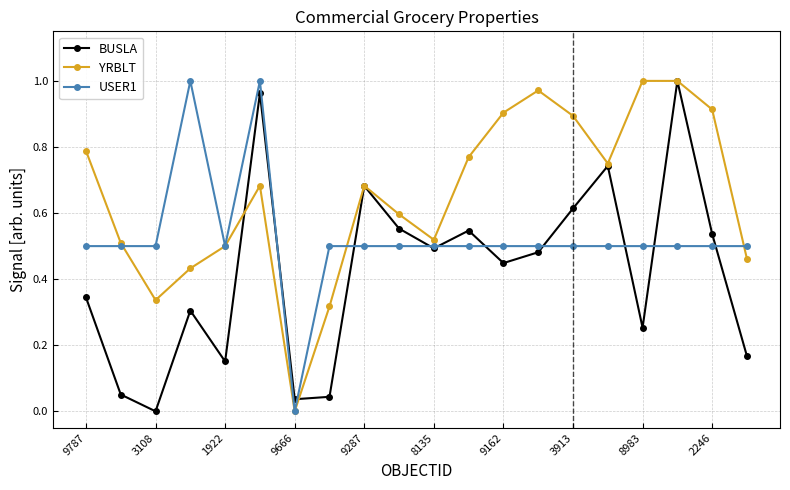

List the series in order of their overall mean, lowest first.

BUSLA, USER1, YRBLT